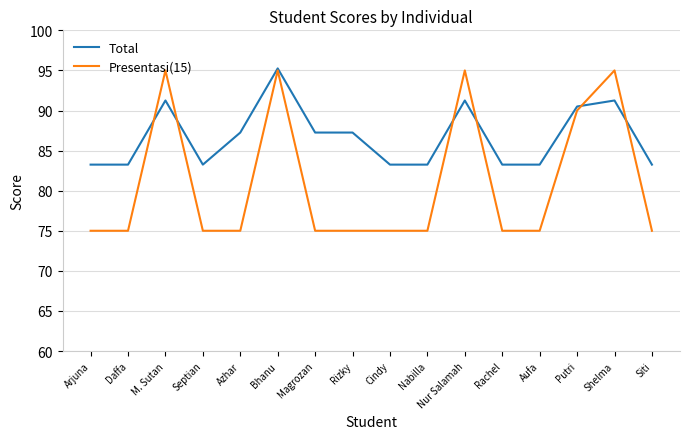

What is the sum of the Presentasi(15) values at Rizky and Arjuna?

150.0